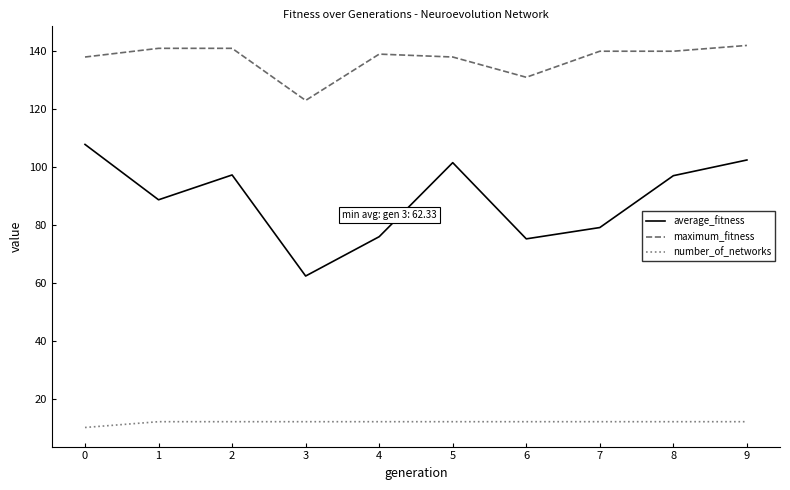

True or false: maximum_fitness and average_fitness cross at least once.

False